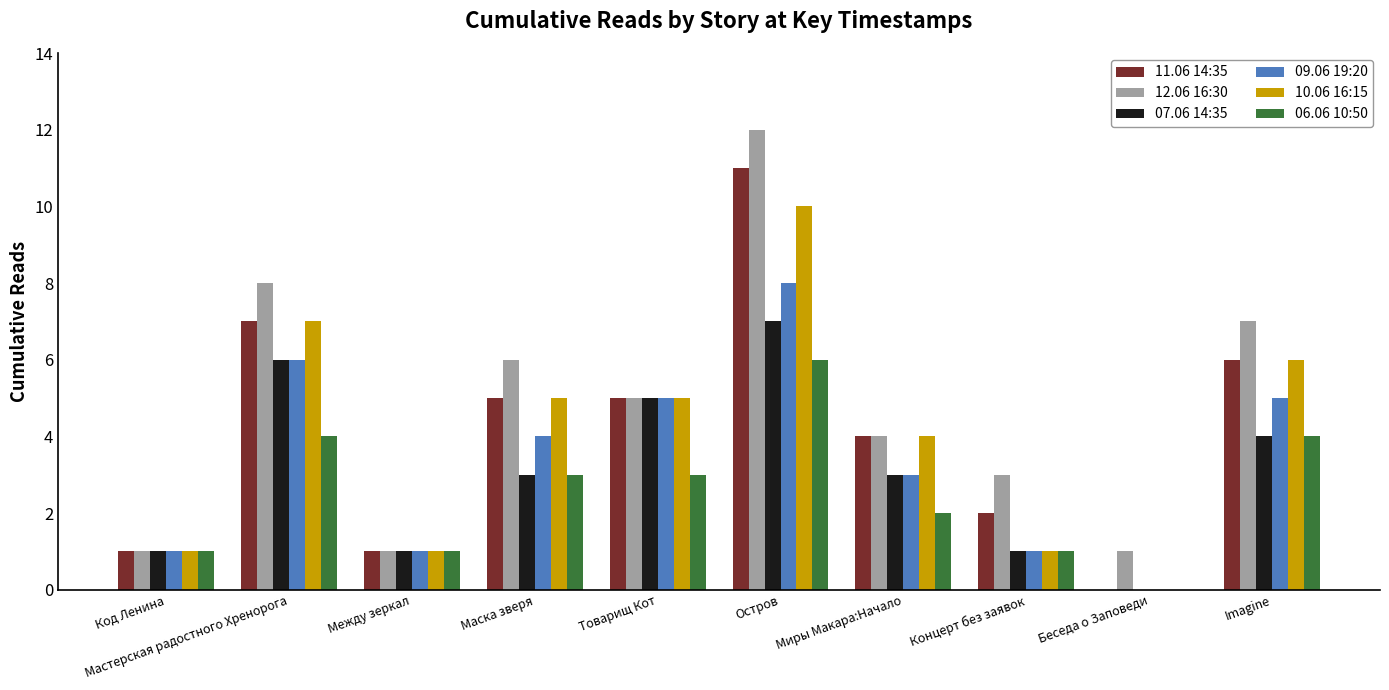

What is the average value of the 10.06 16:15 series?

4